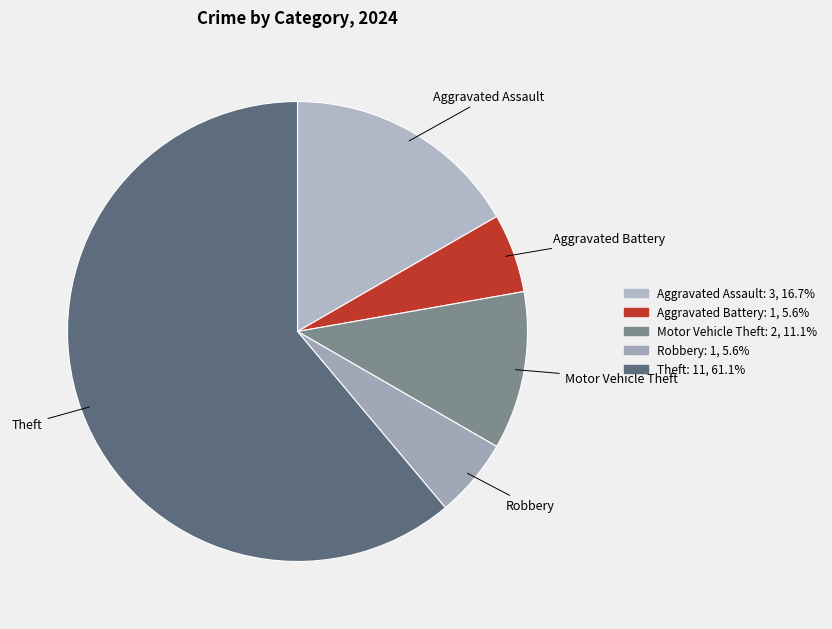

Which category accounts for the majority?

Theft